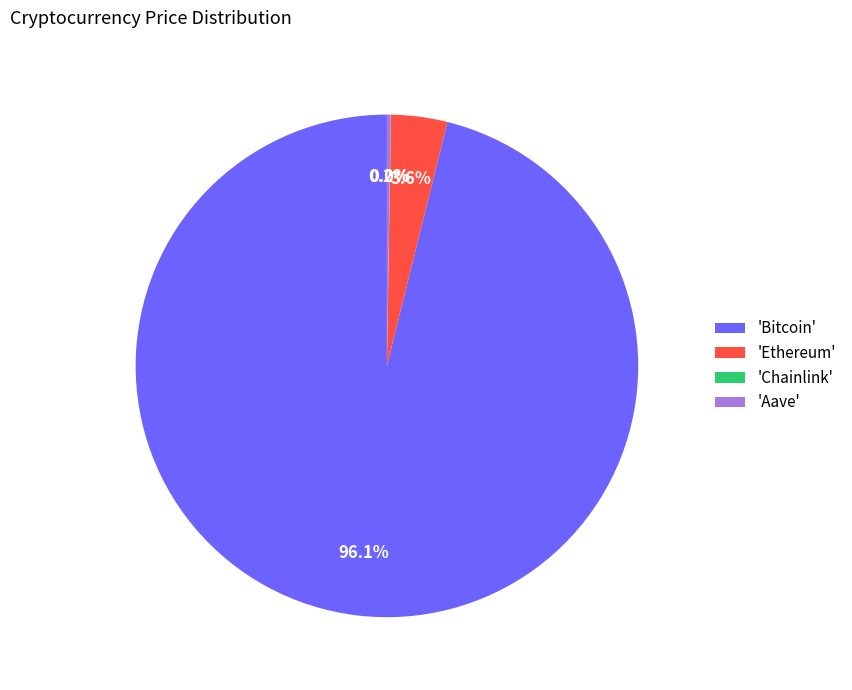

Which slice is the largest?

'Bitcoin'